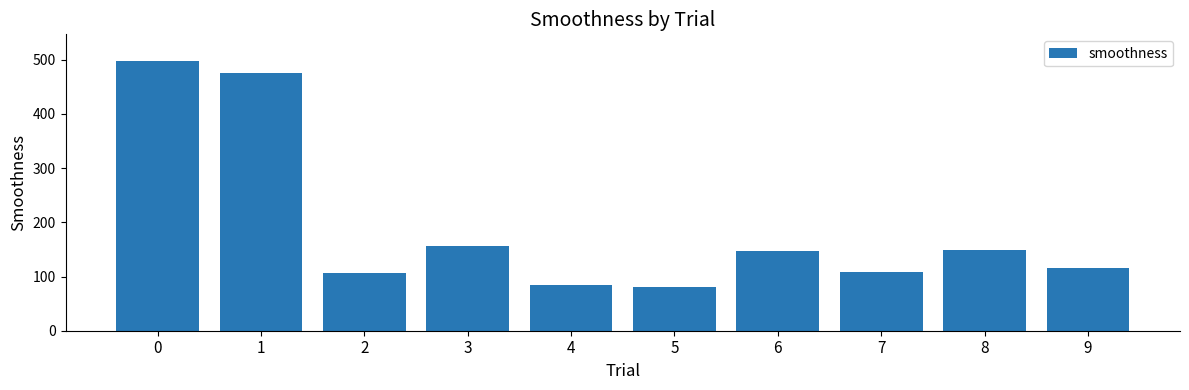

Read the value at 7.

107.9